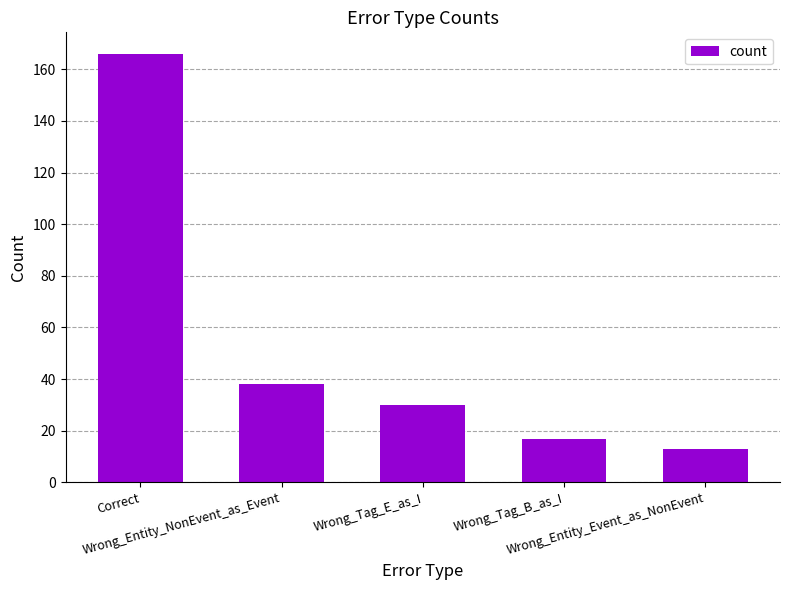

What is the difference between the maximum and minimum values?

153